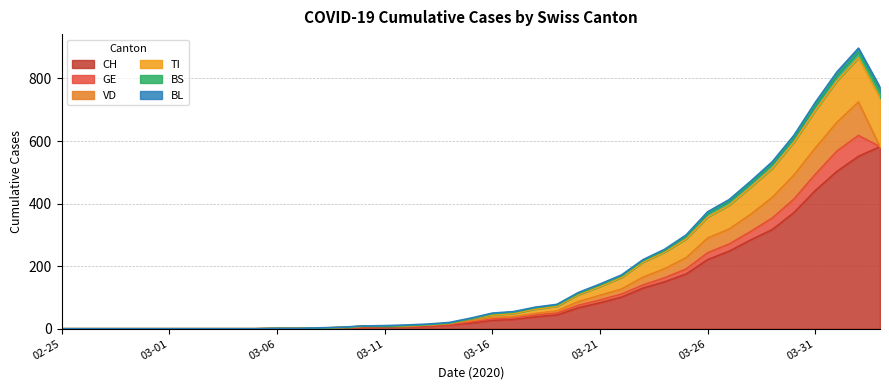

What position from the left is 2020-02-27?

3